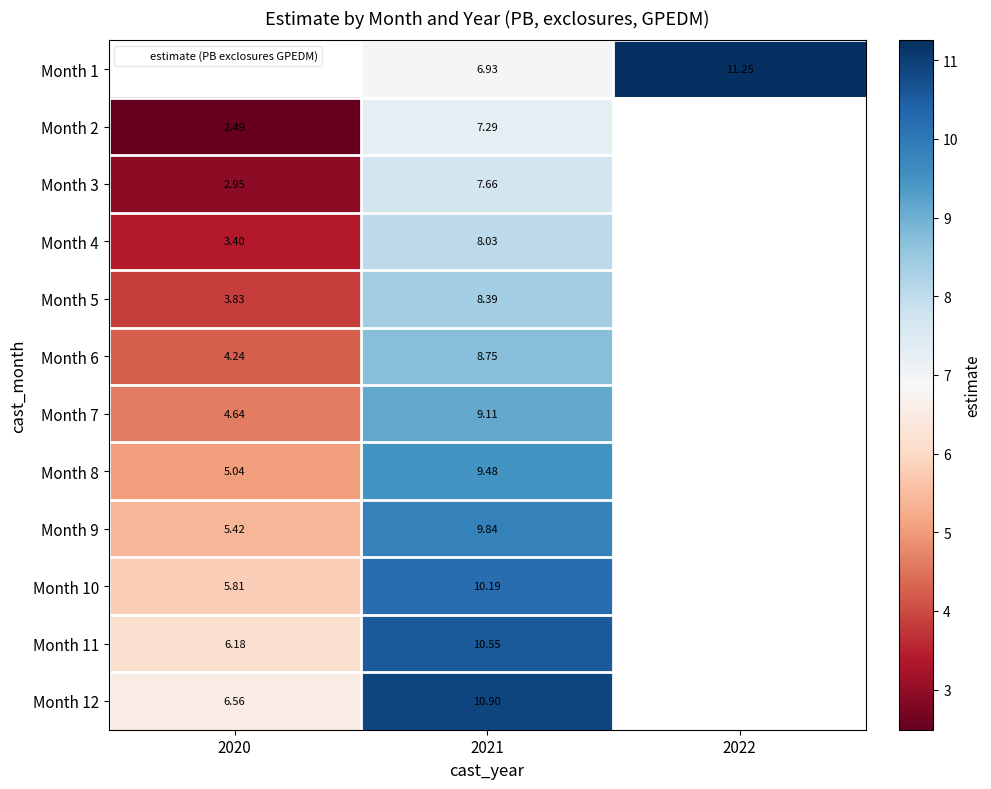

How many positive values does the Month 8 series have?

2